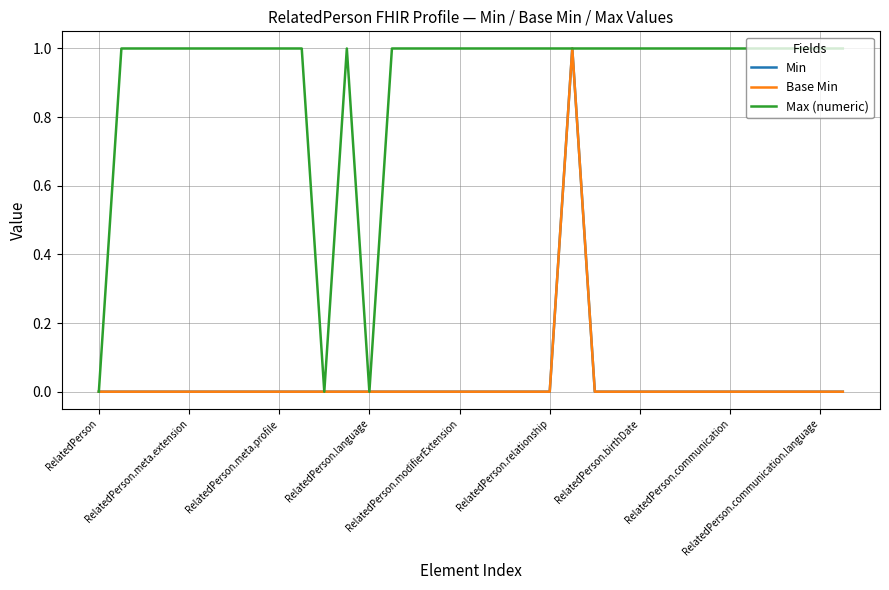

True or false: Max (numeric) and Min intersect in this chart.

False